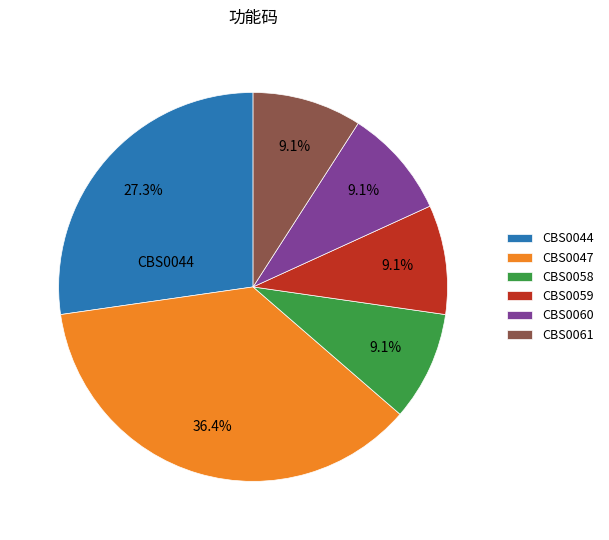

Count the number of slices in the pie.

6